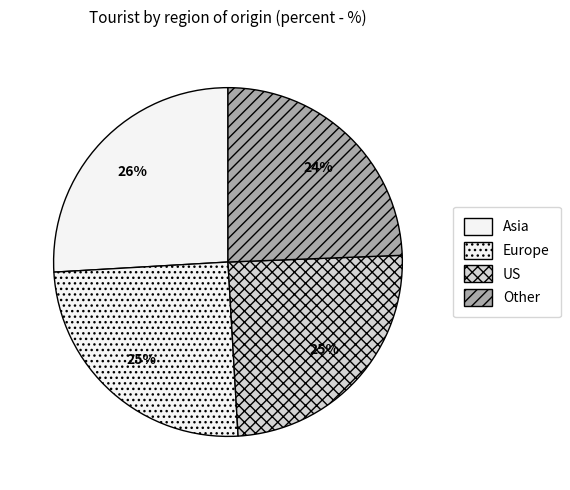

How many slices are in this pie chart?

4